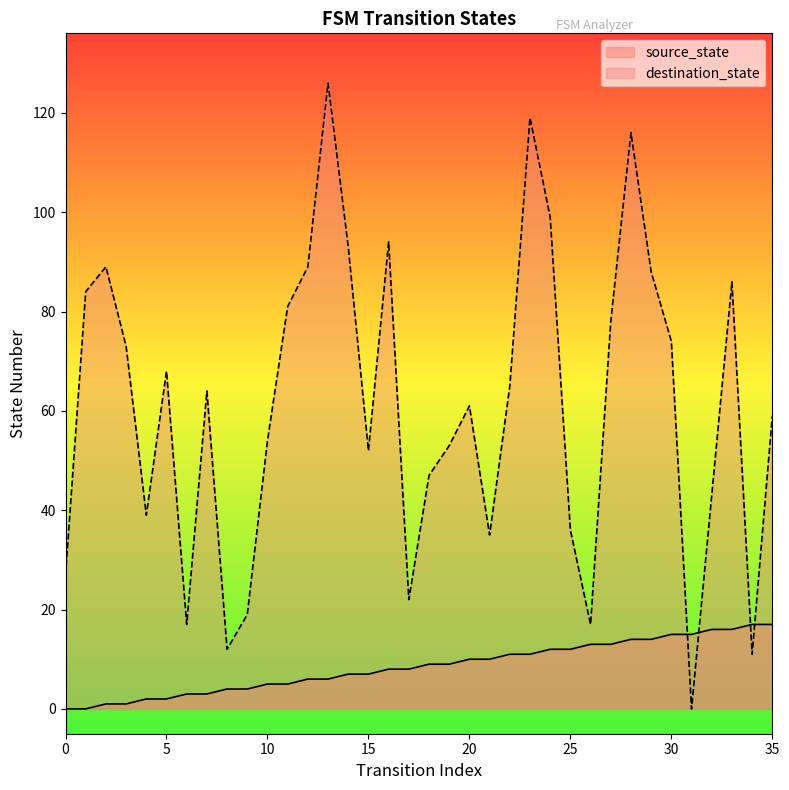

Is the value of destination_state at 18 greater than the value of source_state at 16?

Yes